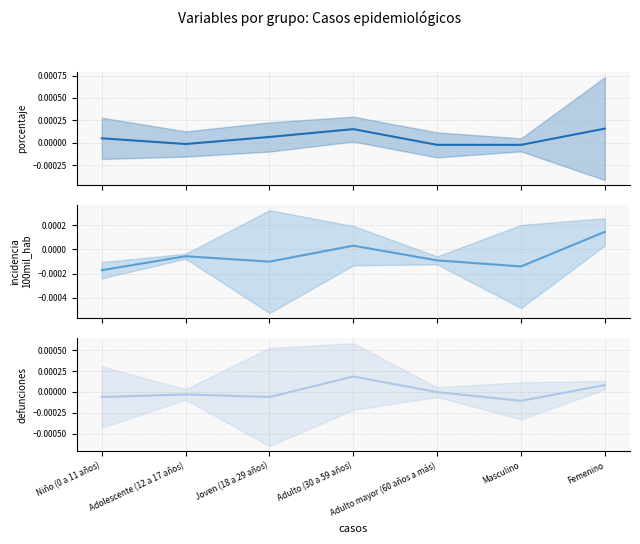

At which label is defunciones closest to 0?

Adulto mayor (60 años a más)